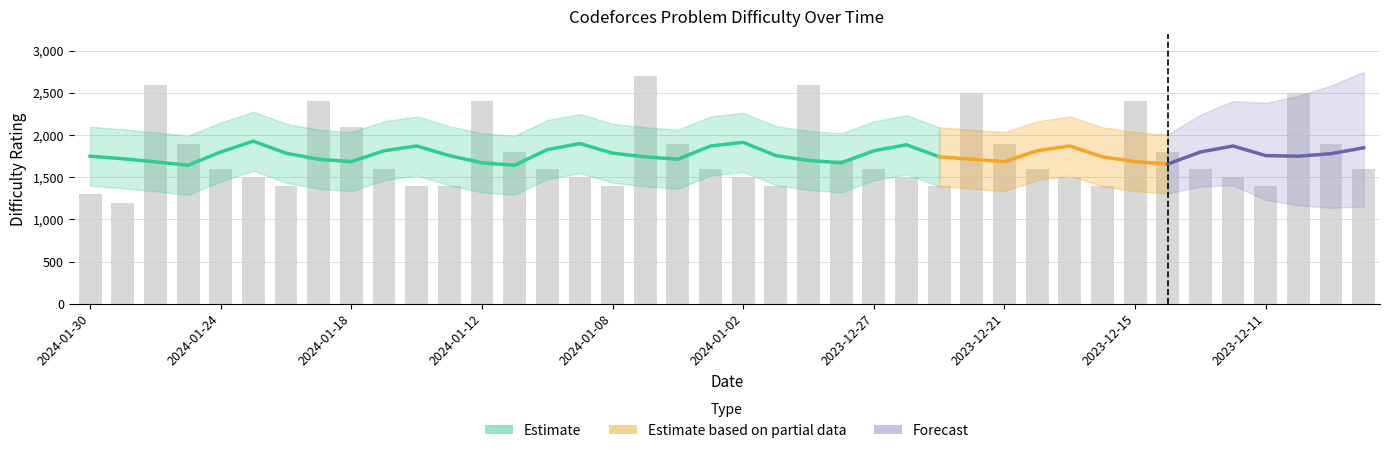

How many data points does each series have?

40